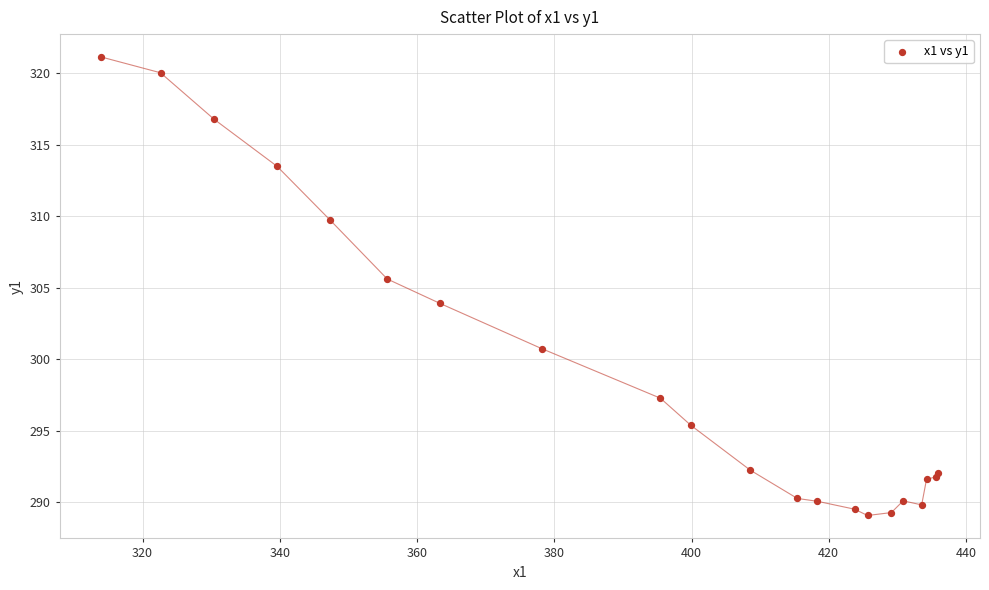

What Y value in the scatter plot is closest to 305?

305.6